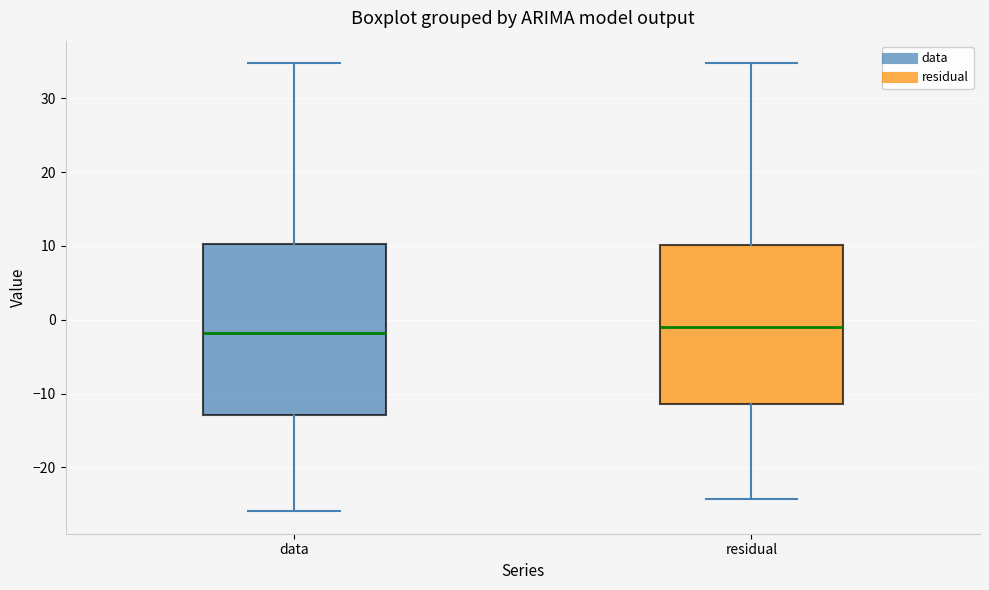

Reading left to right, read every box against the y-axis: the position of its median line, the range the box covers, and the ends of its whiskers. The values are not printed on the chart, so give them approximately, as read against the axis.

data: median -2, box -13 to 10, whiskers -26 to 35
residual: median -1, box -11 to 10, whiskers -24 to 35